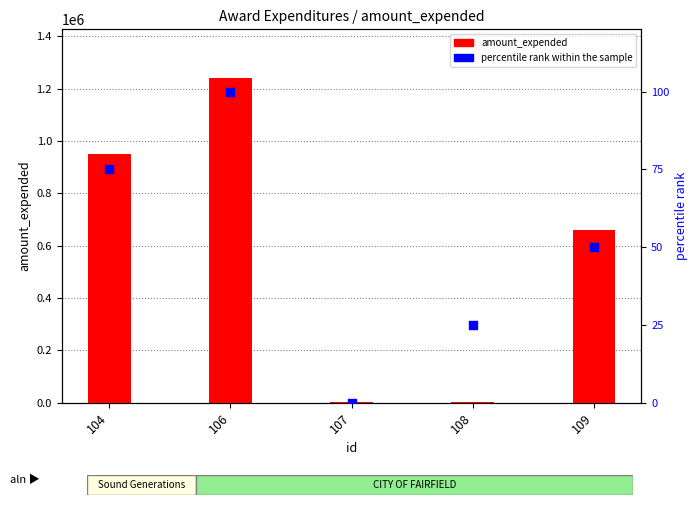

Which series contains the lowest Y value?

percentile rank within the sample